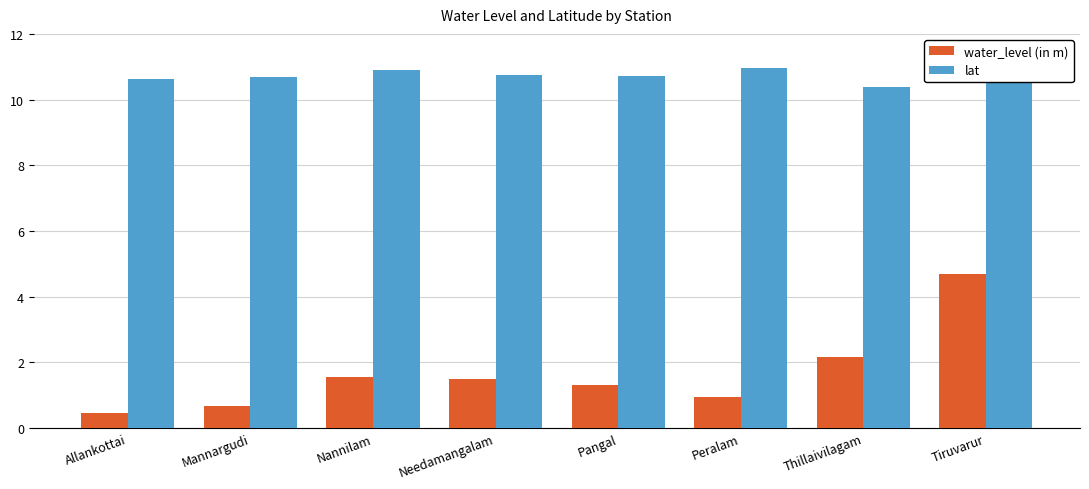

What is the sum of the lat values at Needamangalam and Tiruvarur?

21.5